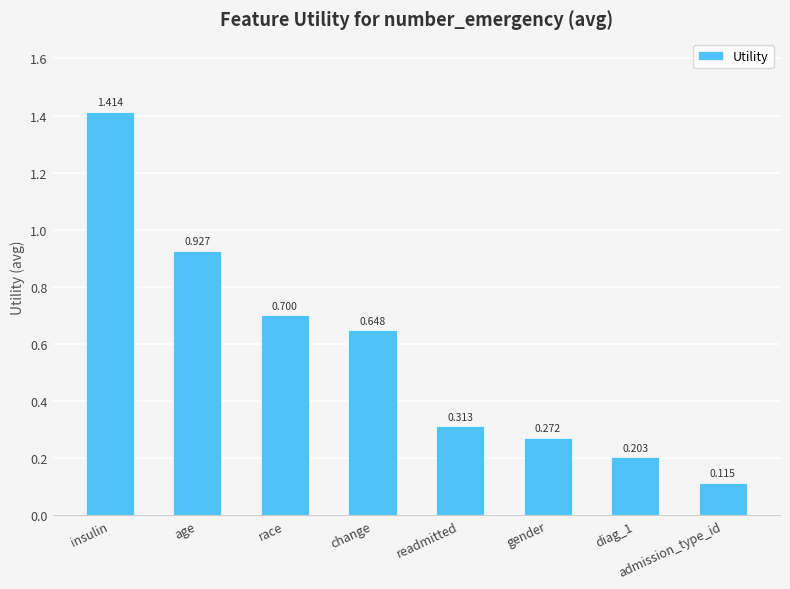

Does the chart contain any negative values?

No